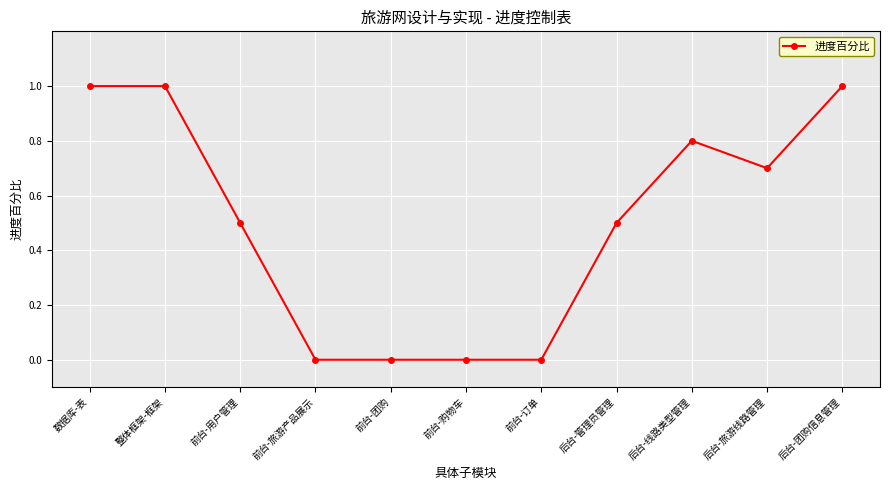

What is the change in value from 前台-团购 to 后台-团购信息管理?

+1.0